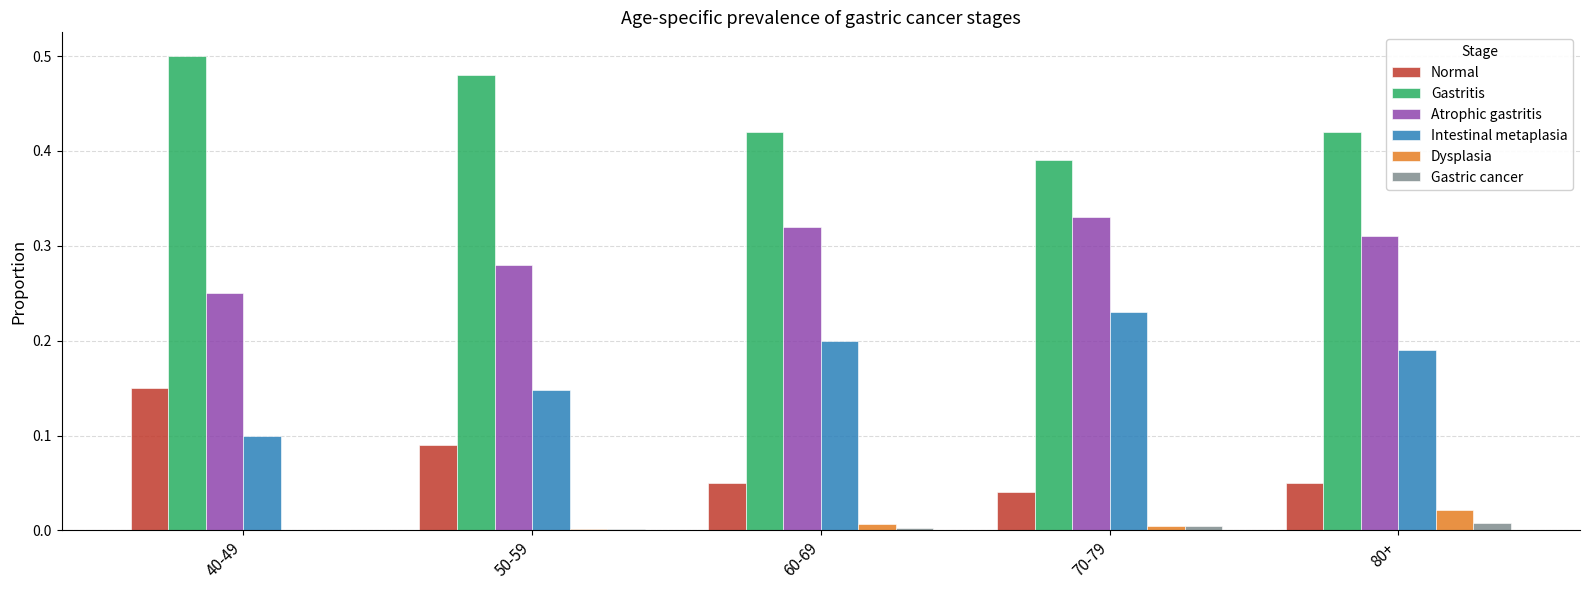

How many data points does each series have?

5